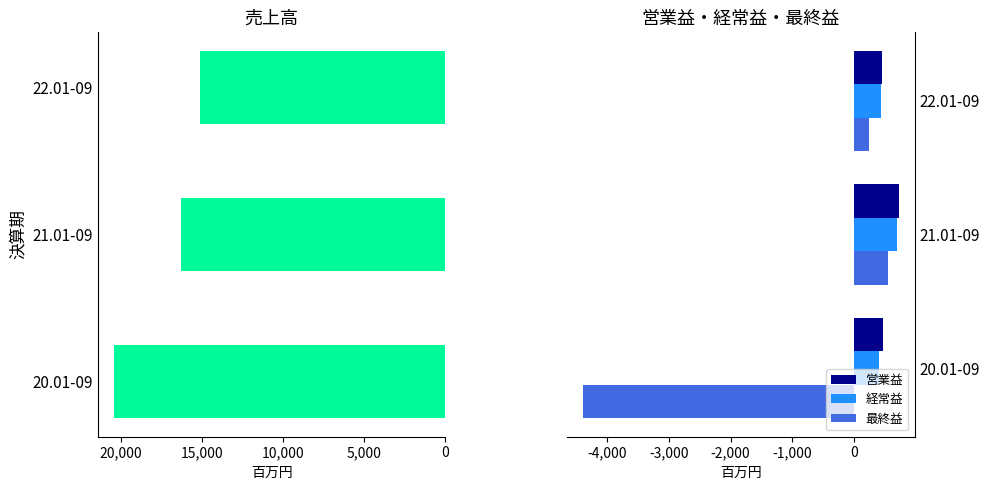

What is the sum of all 営業益 values?

1674